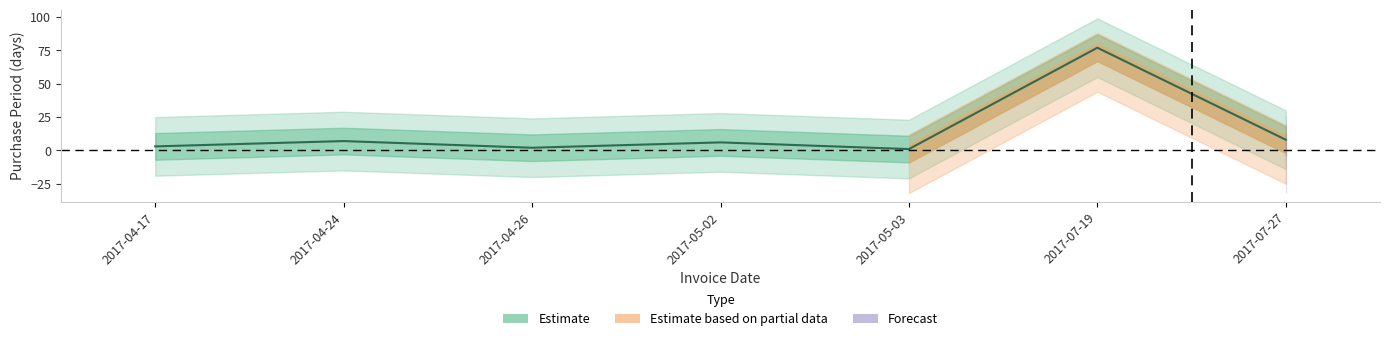

How many values are below 6?

3